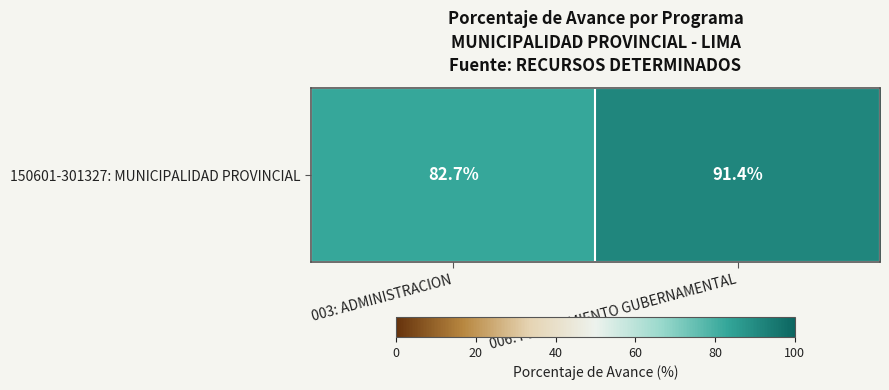

List the labels in order of value, smallest first.

003: ADMINISTRACION, 006: PLANEAMIENTO GUBERNAMENTAL